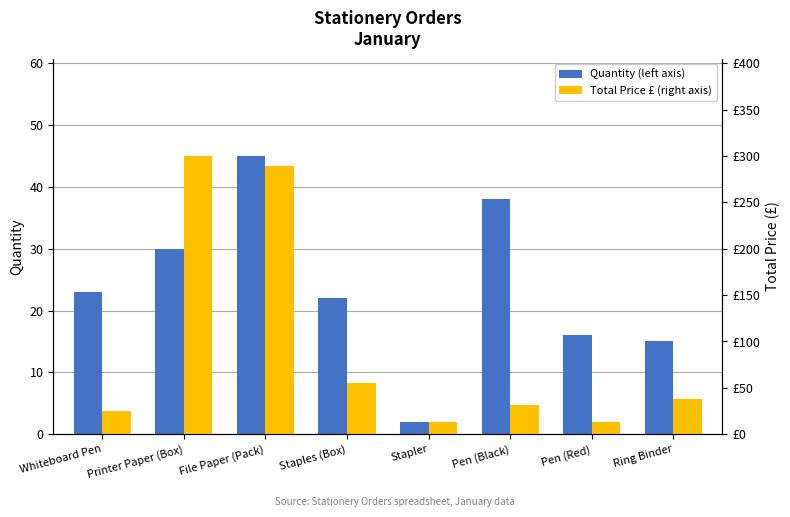

What is the label of the 6th bar from the left?

Pen (Black)